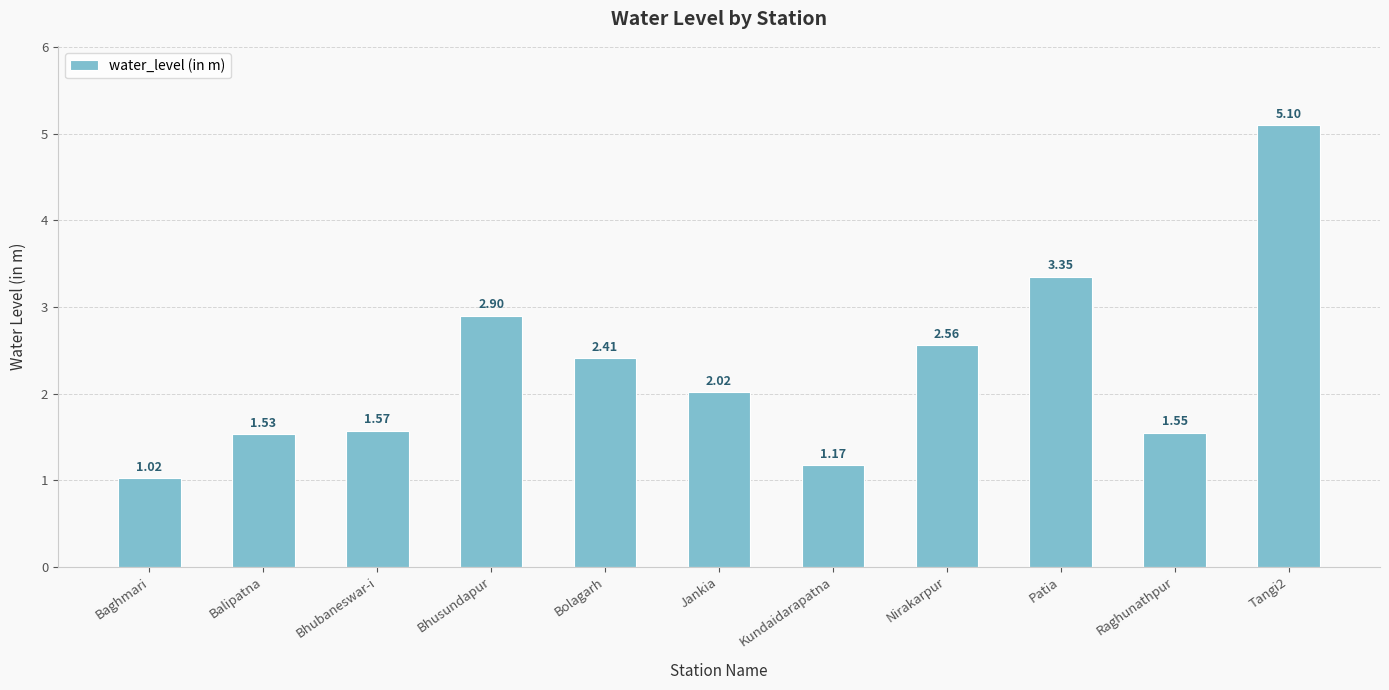

What is the difference between the maximum and minimum values?

4.1